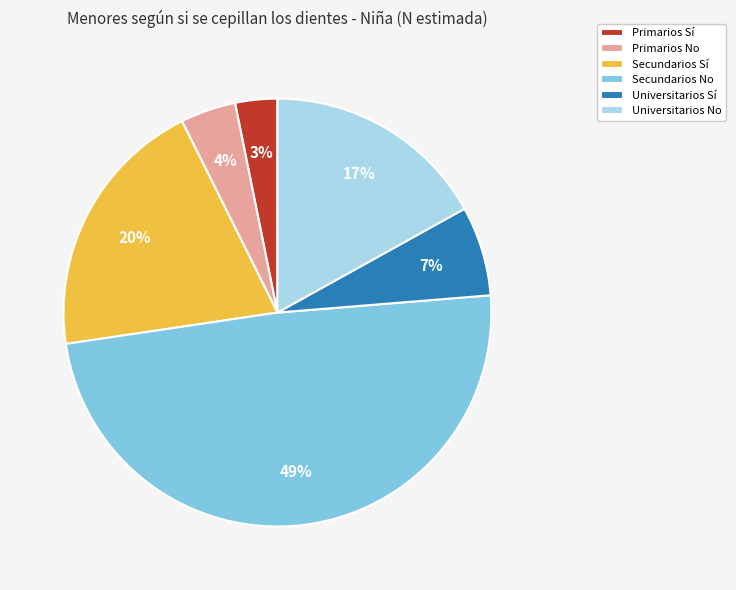

Which has a higher value, Primarios No or Secundarios No?

Secundarios No